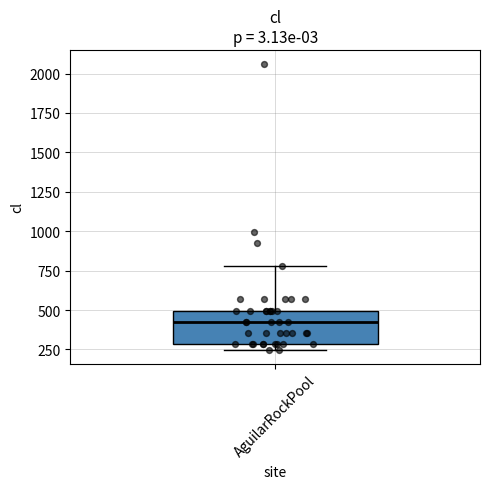

Transcribe this box plot: give where the median line is, the range the box spans, and where the two whiskers end, as read against the y-axis. The values are not printed on the chart, so give them approximately, as read against the axis.

median 450, box 300 to 500, whiskers 250 to 800